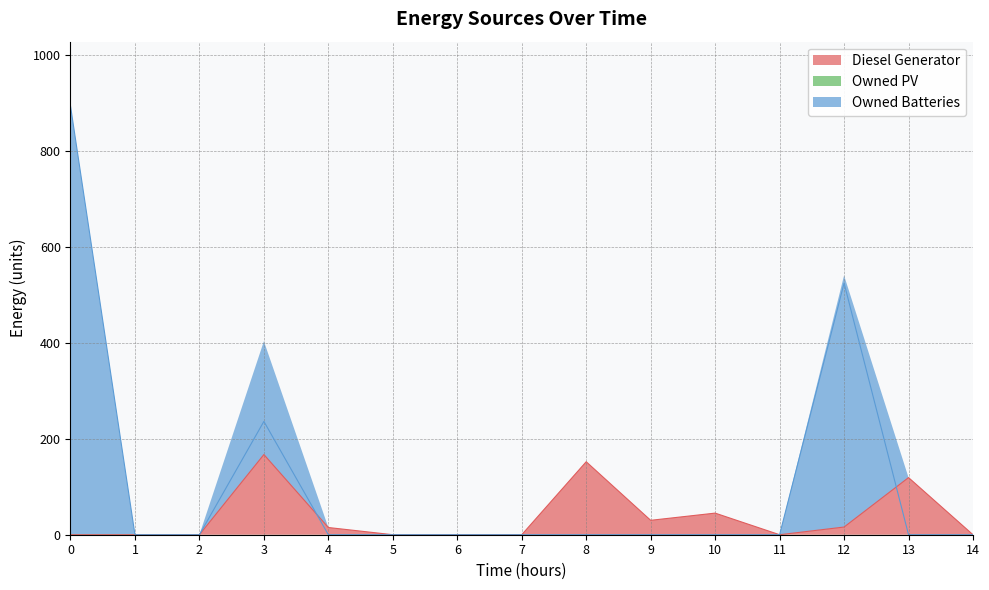

How many data points in Owned Batteries are above 0?

3